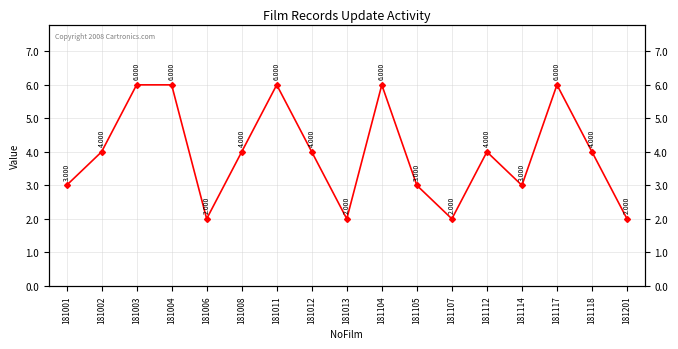

What is the difference between the values at 181012 and 181201?

2